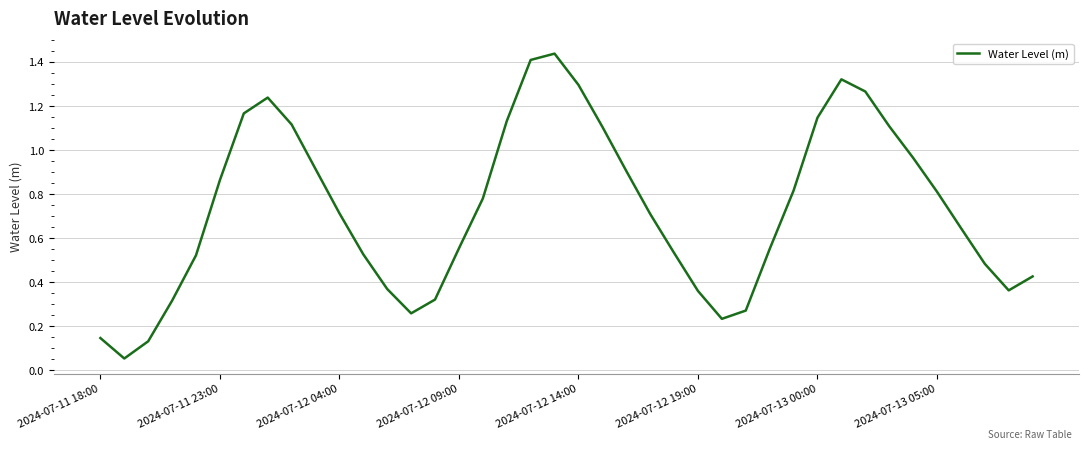

Is it true that the value at 2024-07-12 04:00 is 0.7?

True